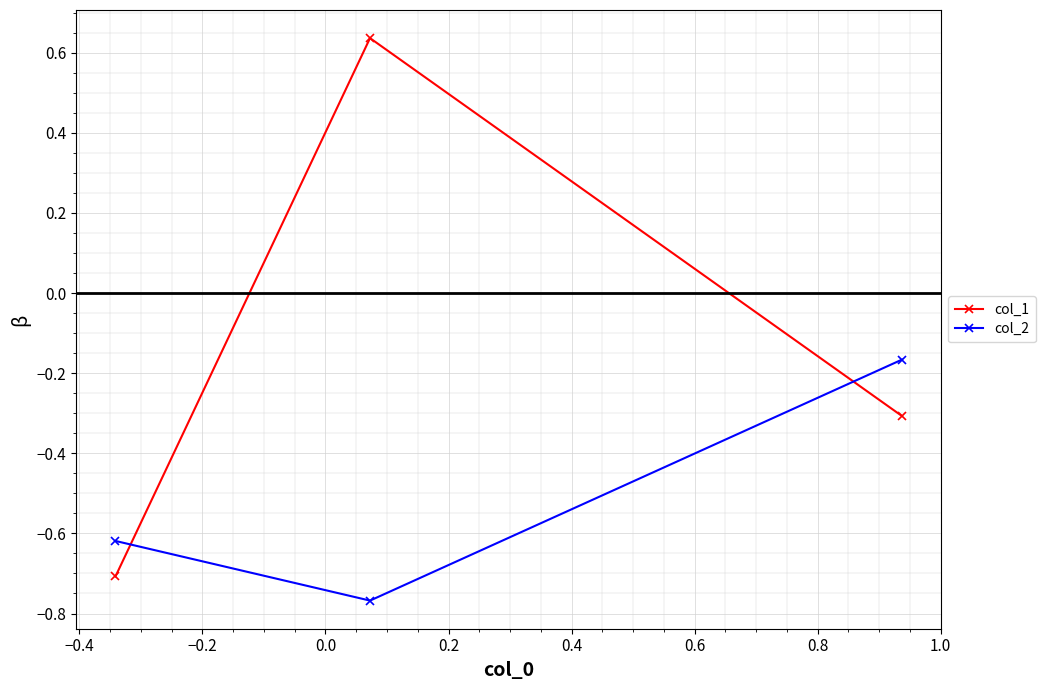

Which series has the widest spread of values?

col_1